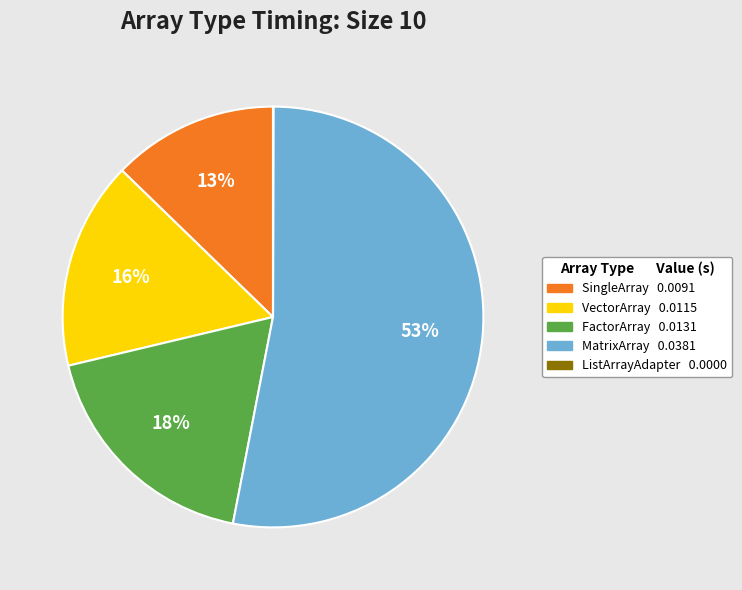

To the nearest percent, what is the difference between the largest and smallest slice percentages?

53%